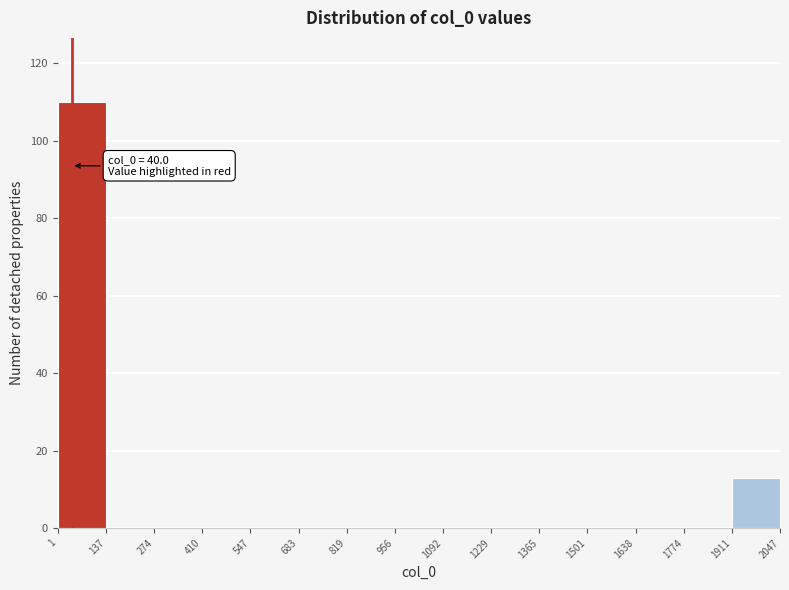

Over which range of the x-axis is the bar tallest?

1 to 137